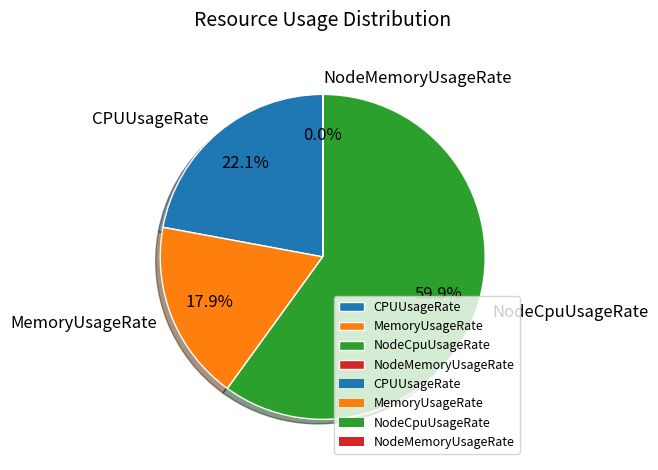

Which has a higher value, MemoryUsageRate or NodeCpuUsageRate?

NodeCpuUsageRate